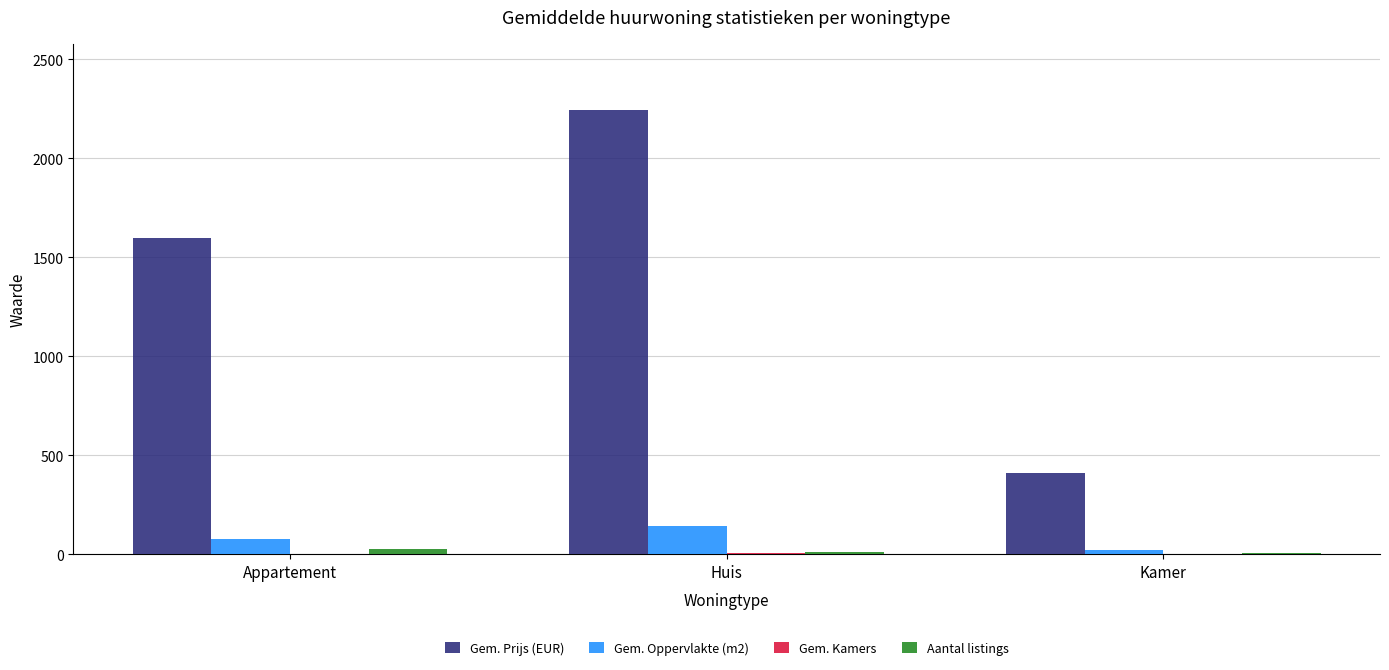

Which series has the largest total across all categories?

Gem. Prijs (EUR)